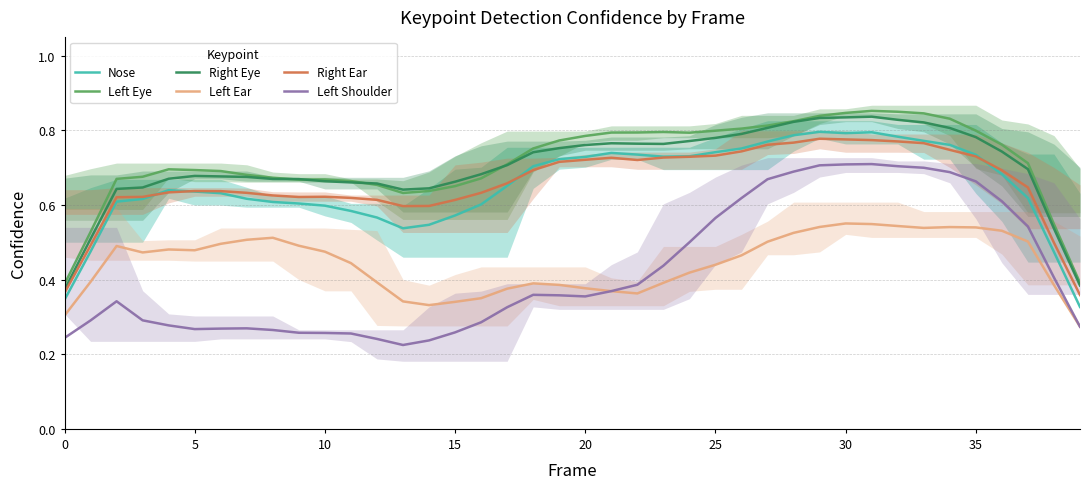

Read the Nose value at 15.

0.6